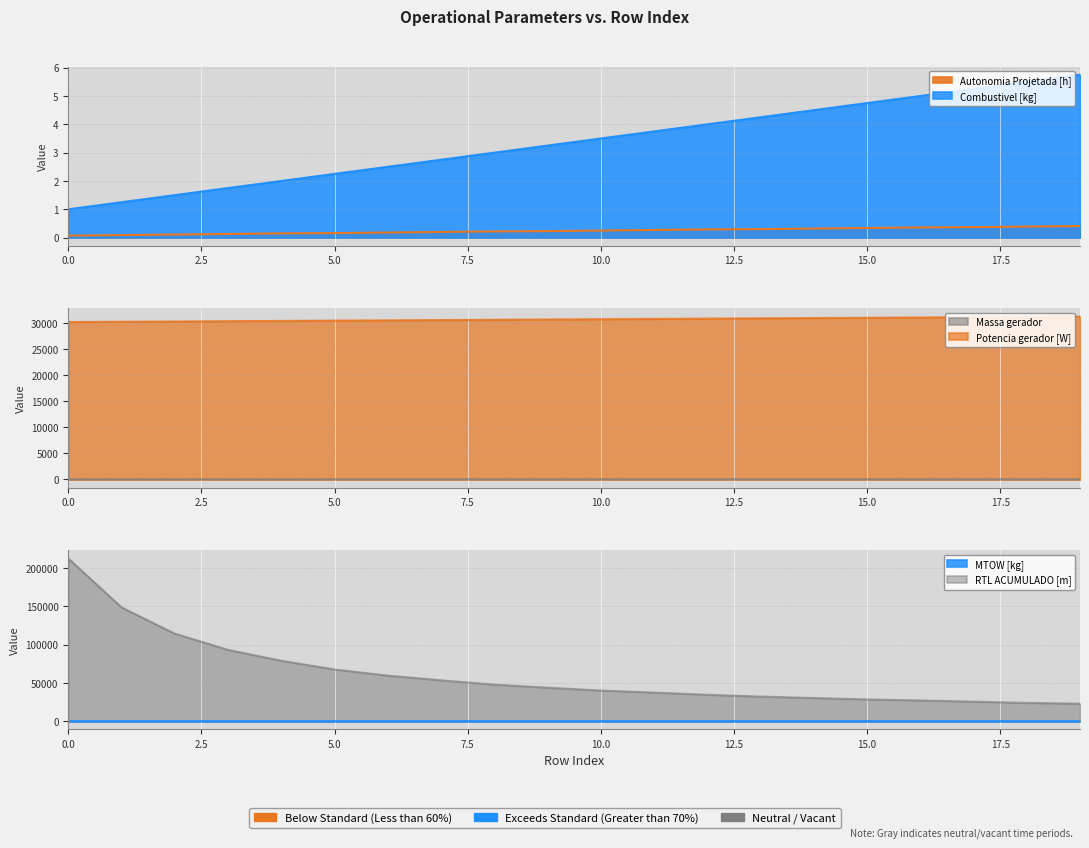

How many data points in MTOW [kg] are above 247?

10